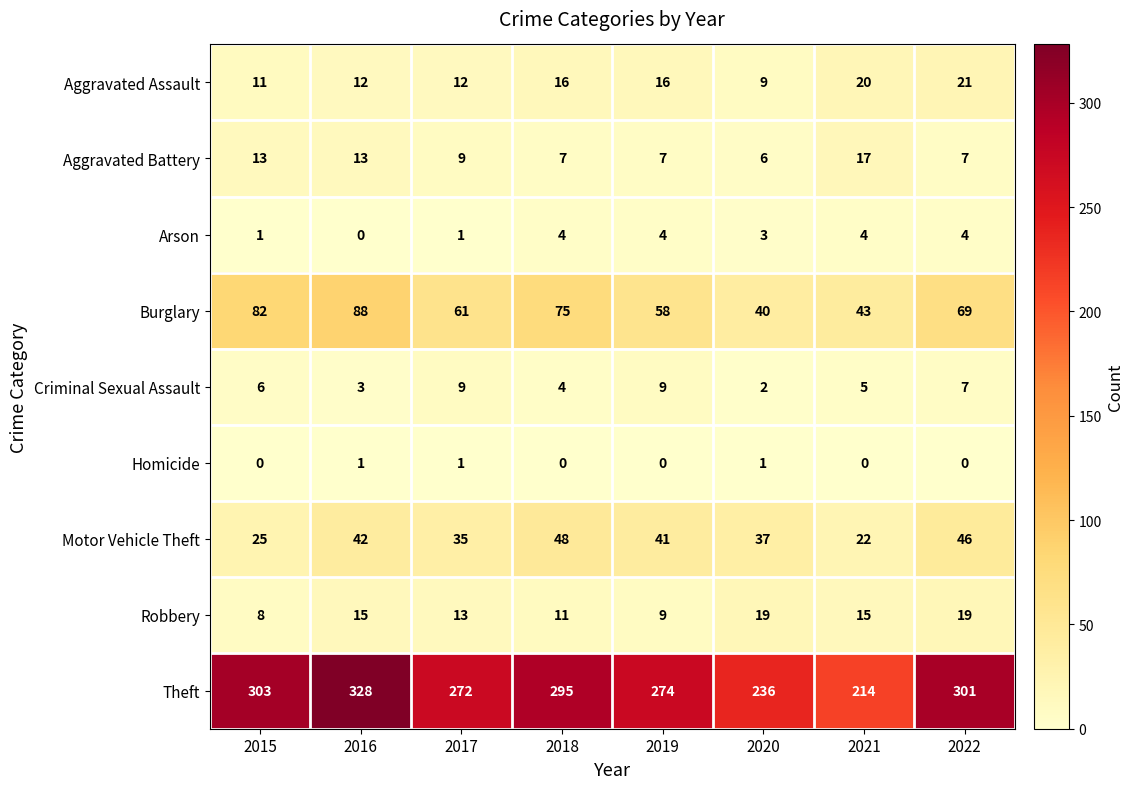

At how many categories does at least one series exceed 90?

8